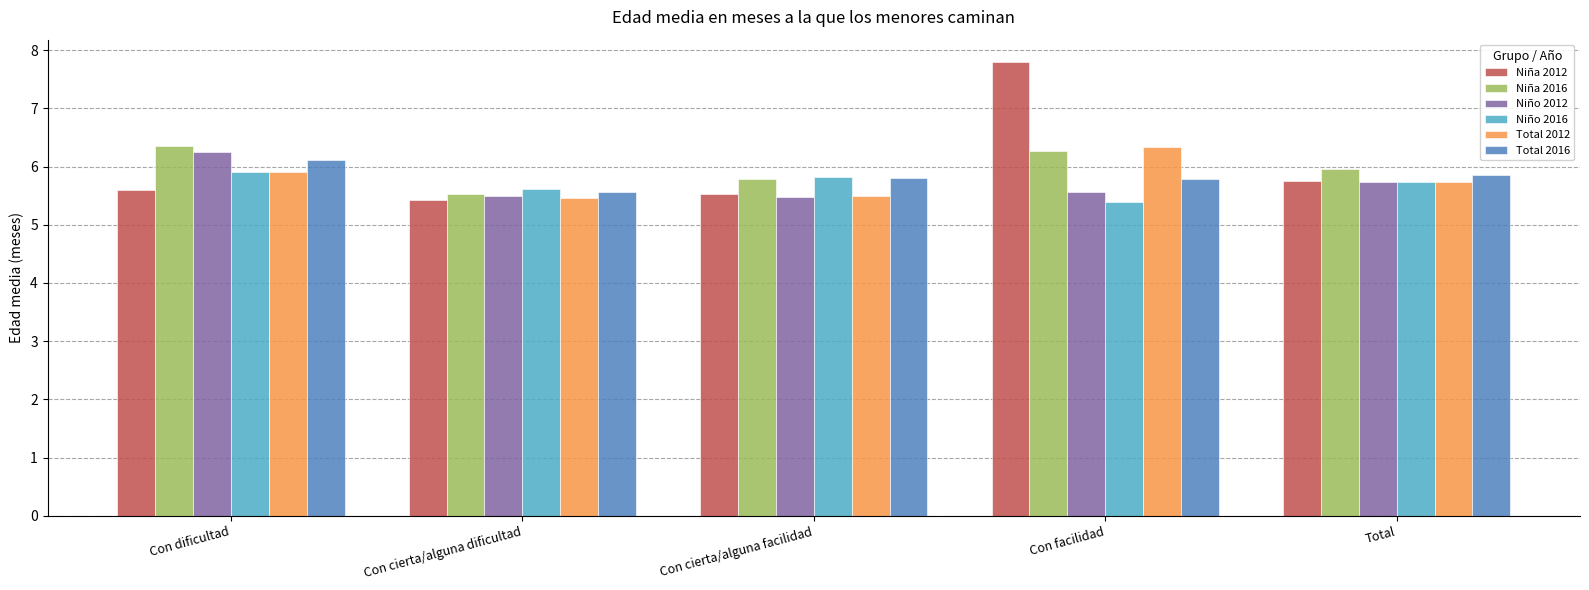

How many bars are there in each group?

6